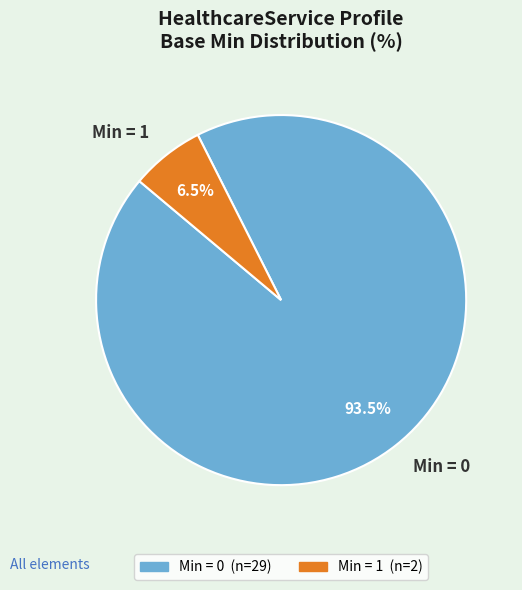

What is the majority slice?

Min = 0